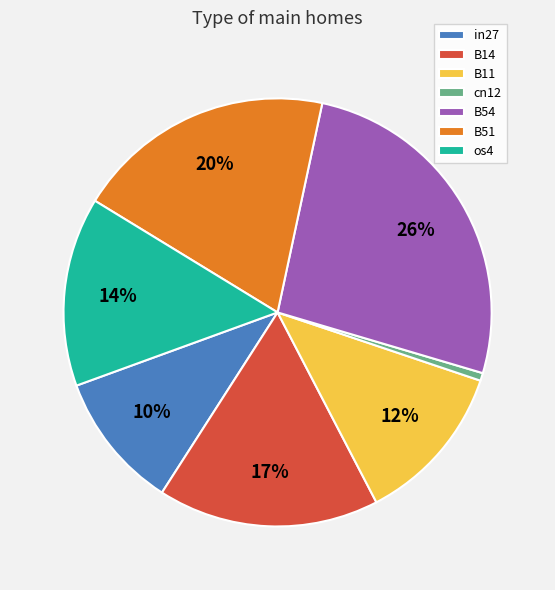

To the nearest percent, what percentage of the pie is B11?

12%